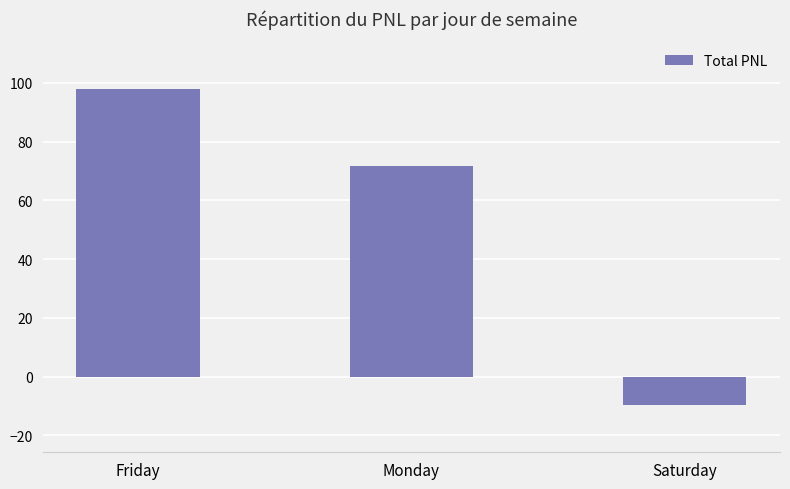

The value at Friday is 98.0. True or false?

True